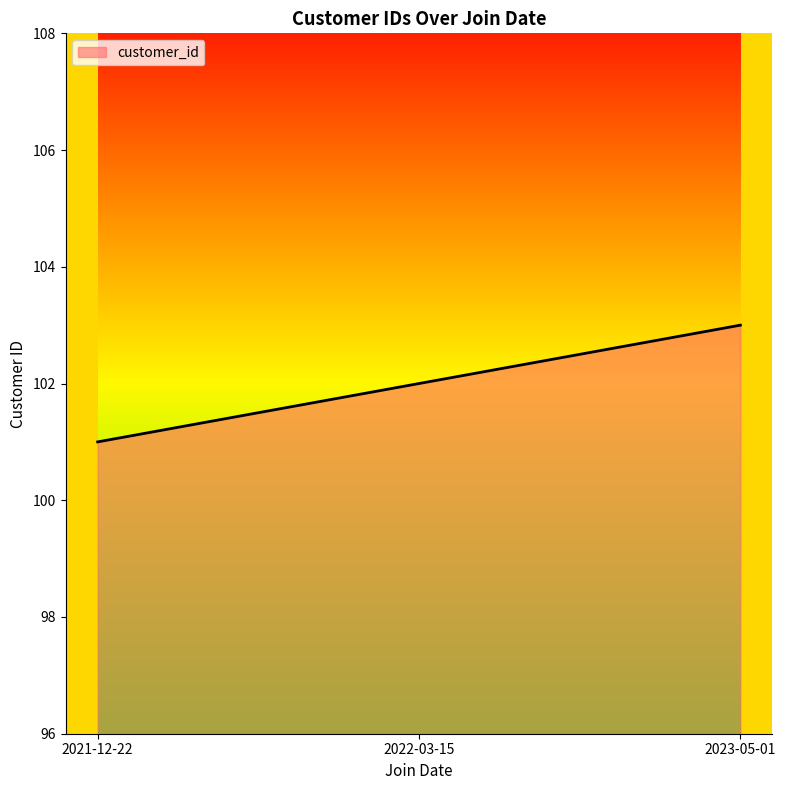

What is the change in value from 2022-03-15 to 2023-05-01?

+1